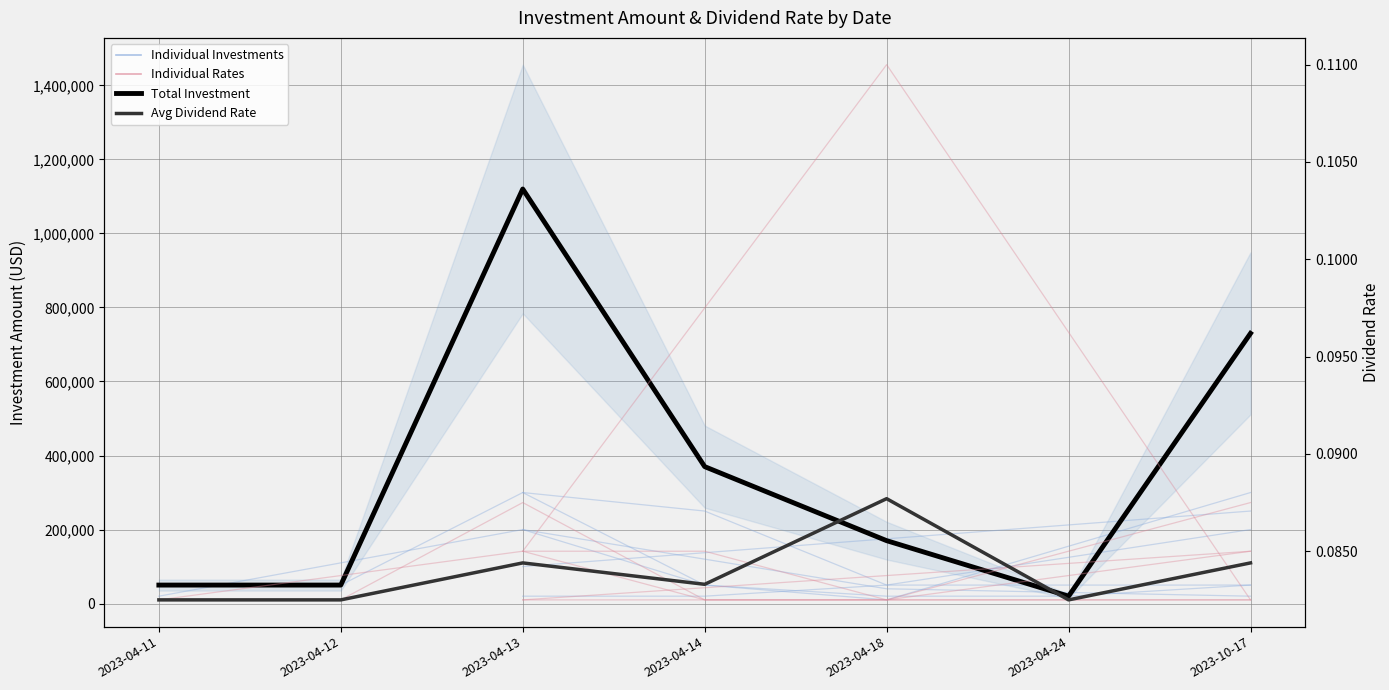

What is the label of the 2nd point from the left?

2023-04-12